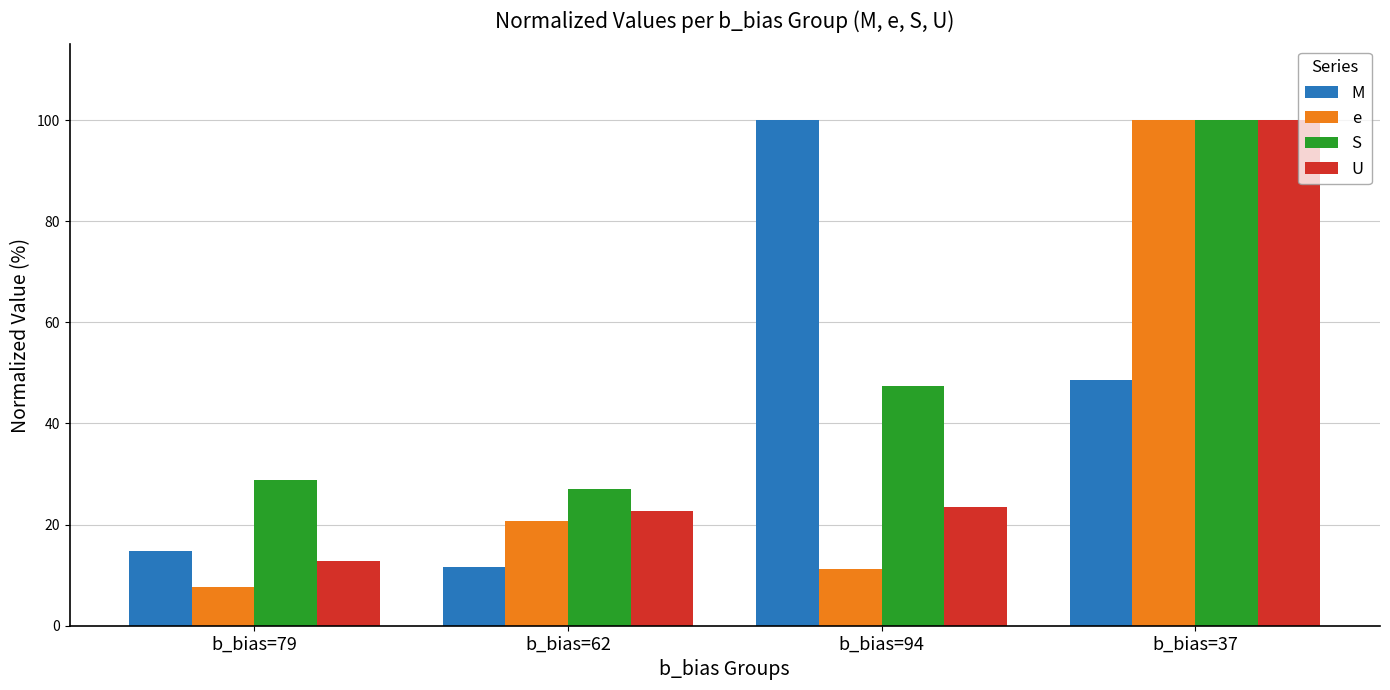

What is the total value across all series at b_bias=79?

64.0